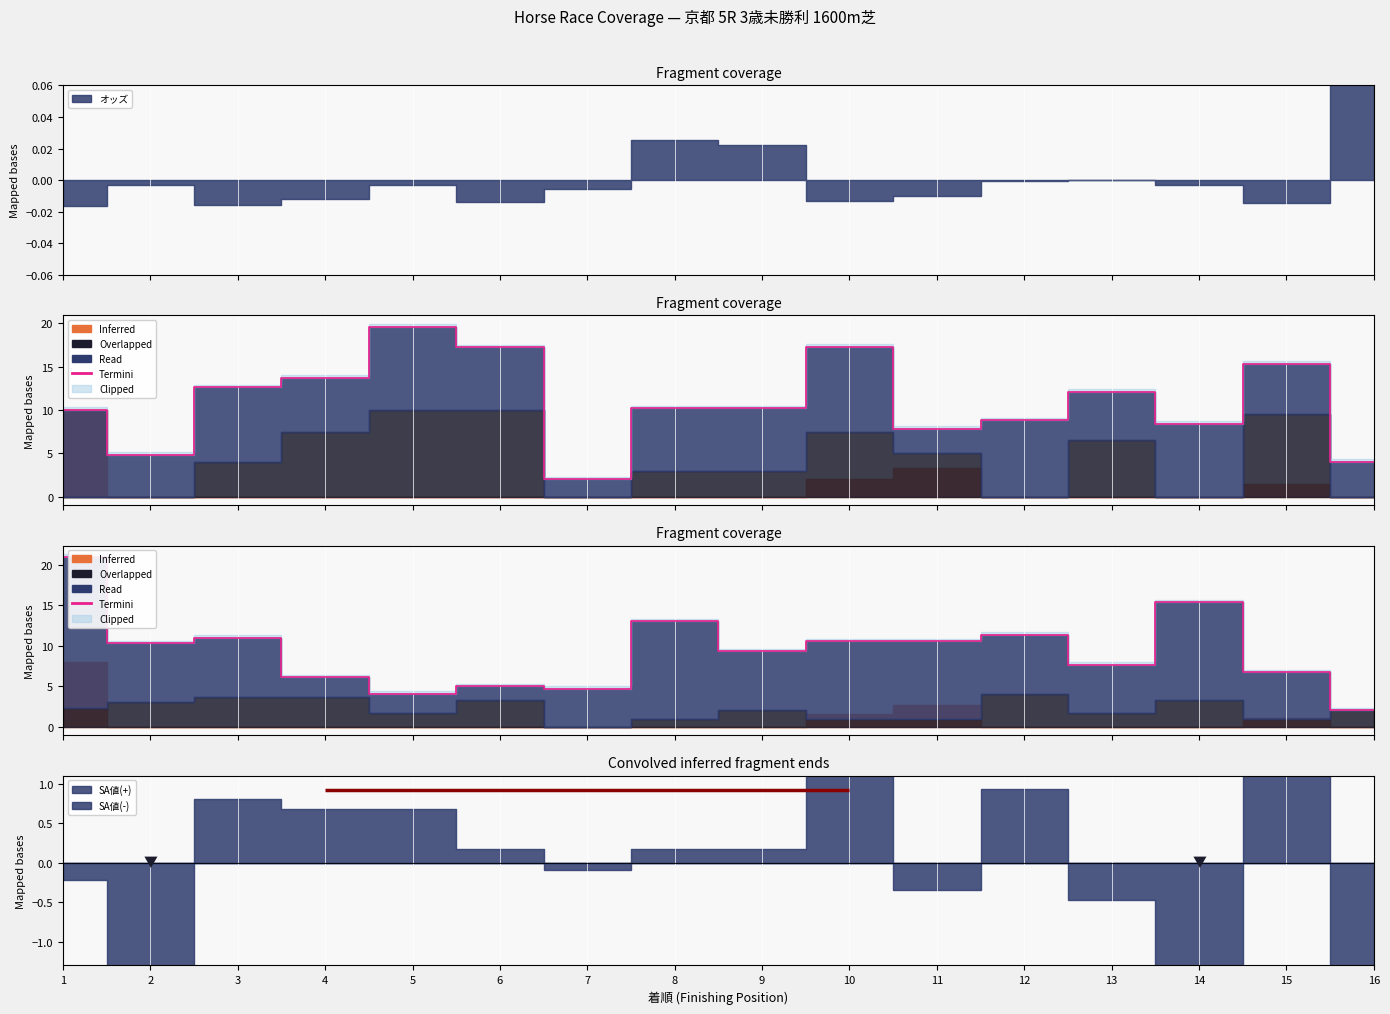

Reading left to right, what are all the values shown in this chart?

21.0	10.3	11.0	6.1	4.1	5.0	4.7	13.0	9.3	10.5	10.5	11.3	7.7	15.3	6.7	2.0